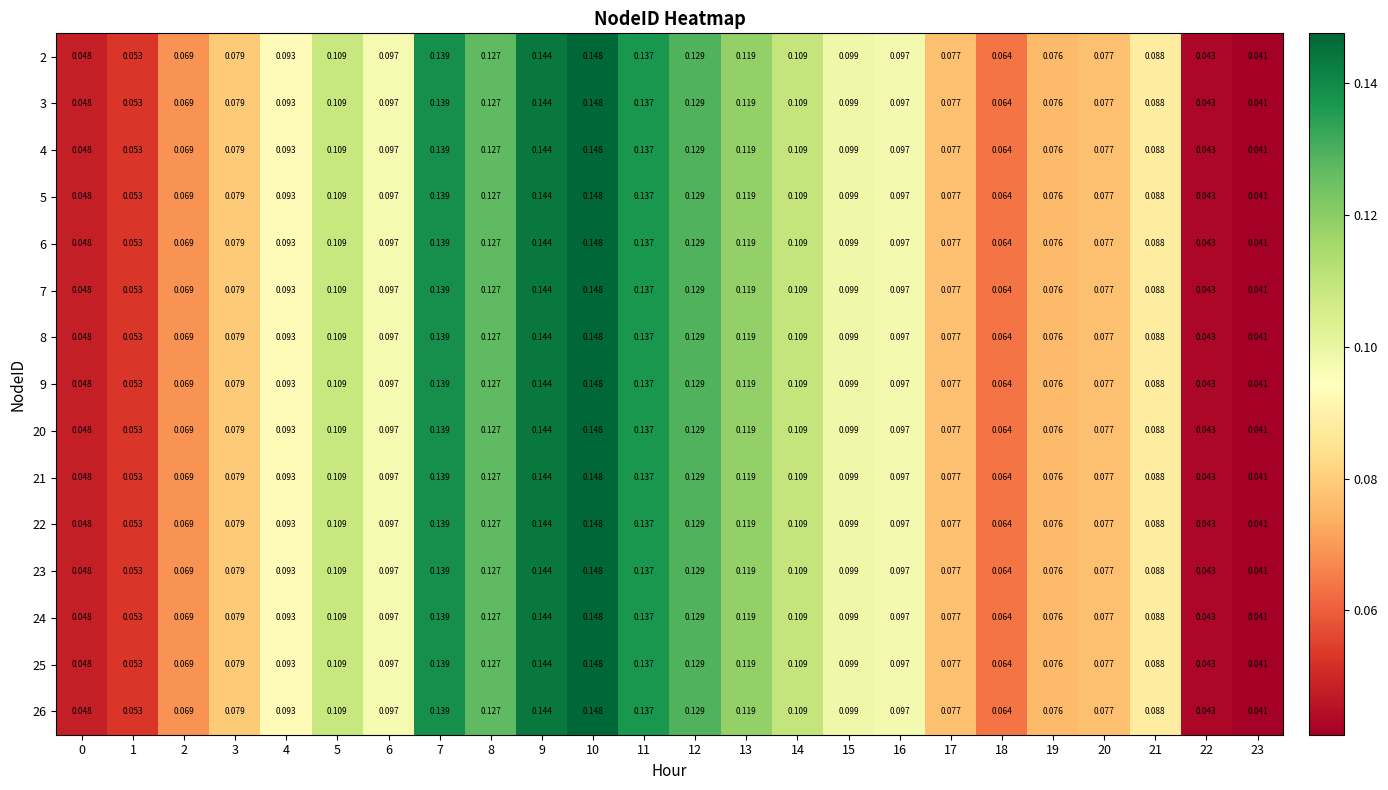

Which has a higher value, 2 or 16?

16